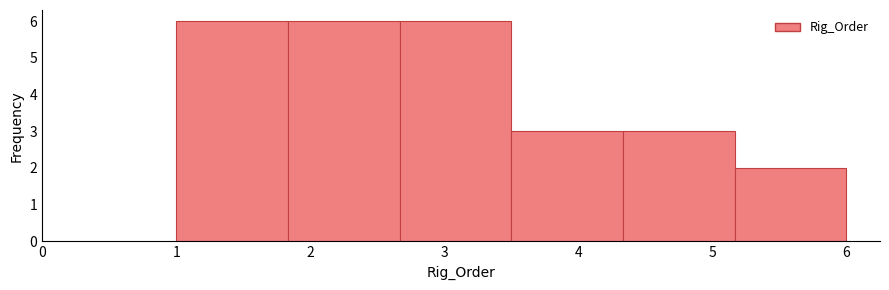

How tall is the bar that spans 2.7 to 3.5 on the x-axis? Neither the bar edges nor the heights are printed on the chart, so give them approximately, as read against the axes.

6